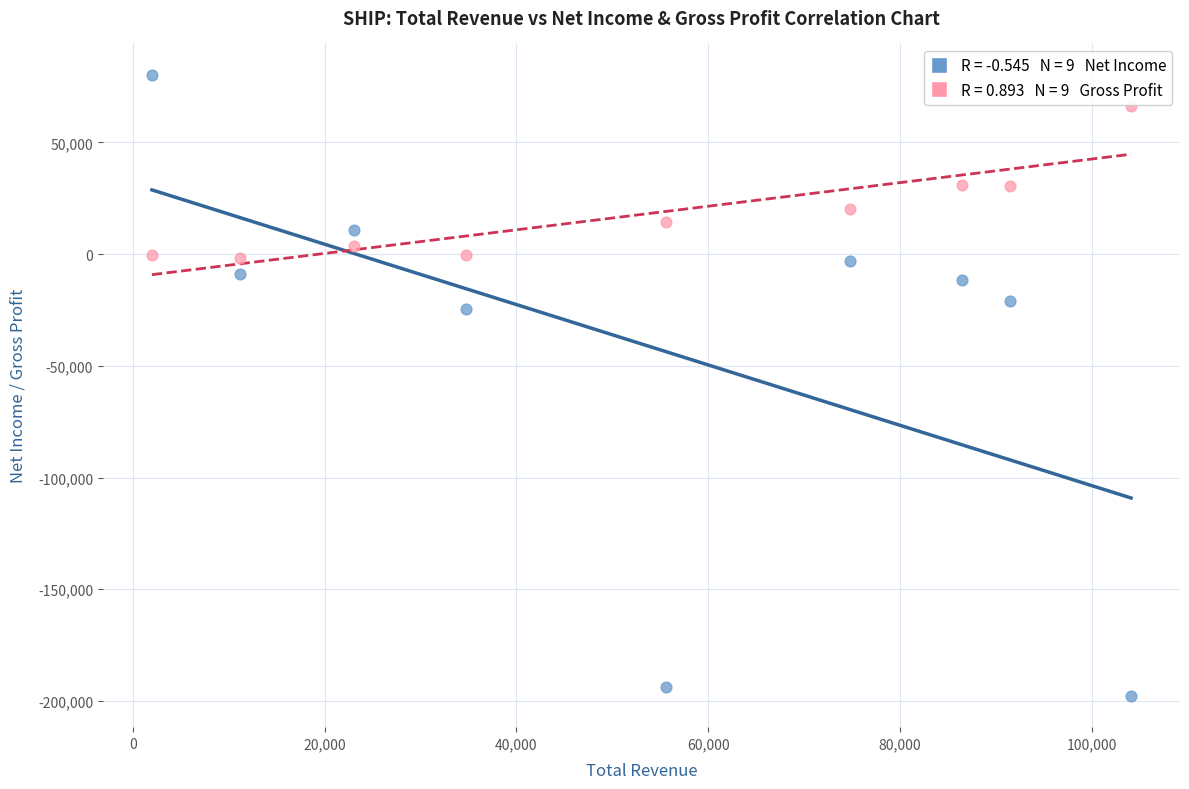

Across all series, what Y value is closest to -58700?

-24600